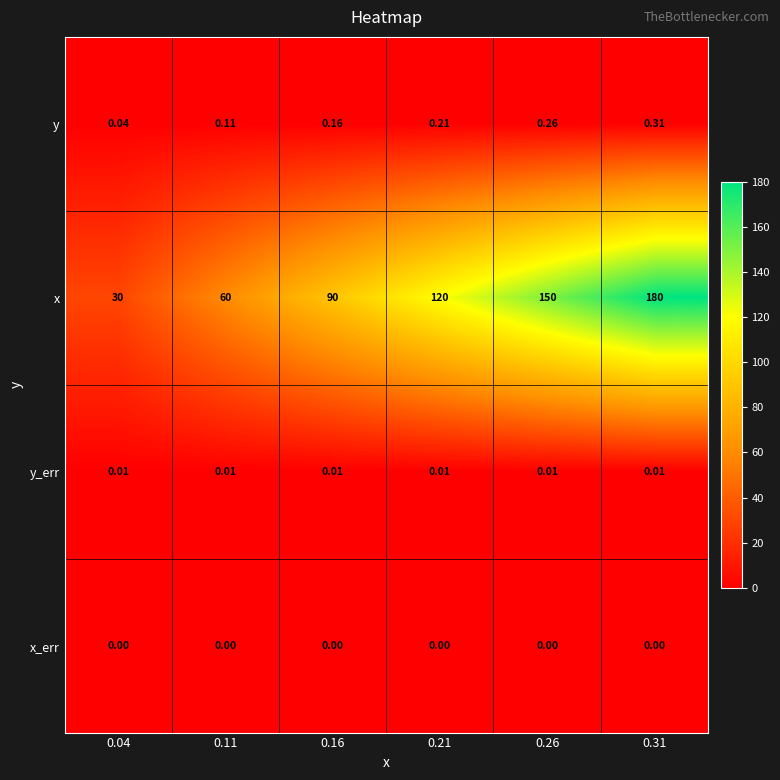

What is the total value across all series at 0.21?

120.2